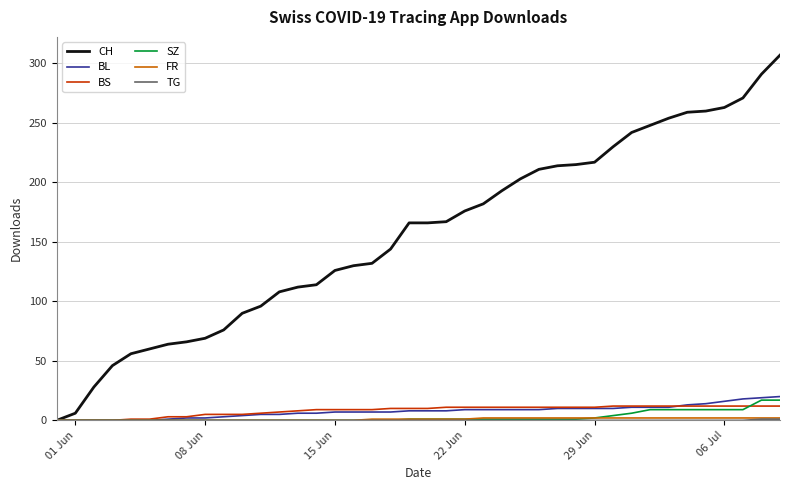

Which series has the largest total across all categories?

CH